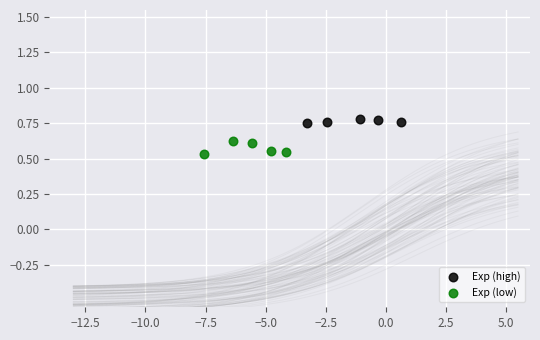

Which series reaches the maximum Y coordinate?

Exp (high)